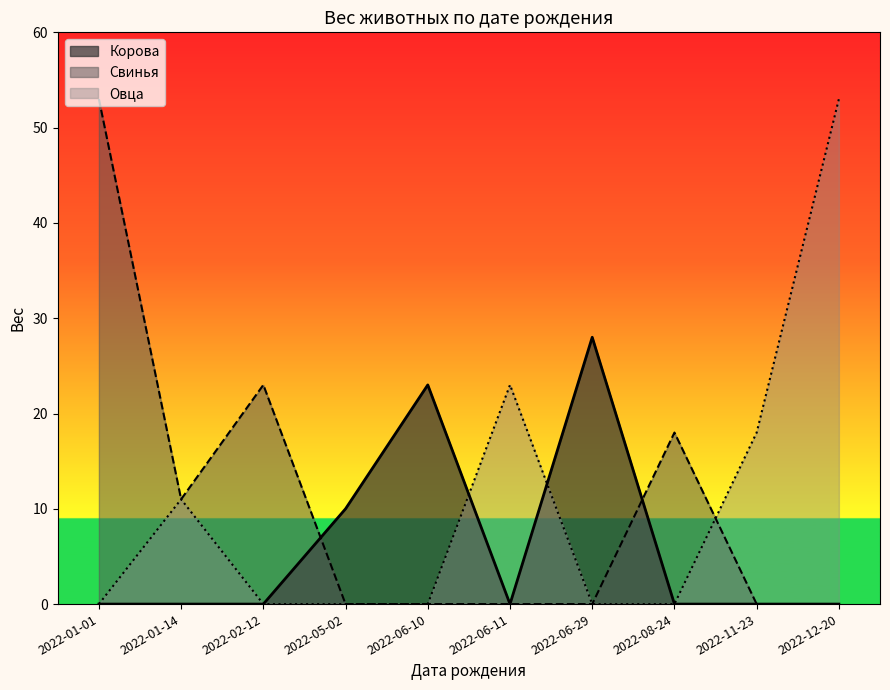

At how many categories does at least one series exceed 25?

3